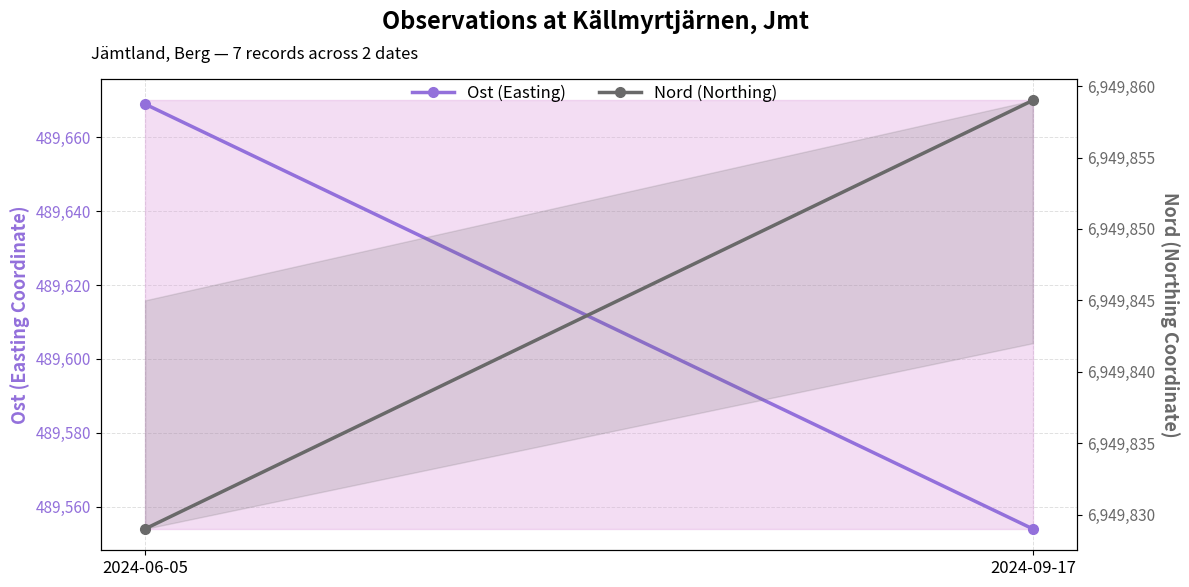

At which category is the sum across all series the highest?

2024-06-05